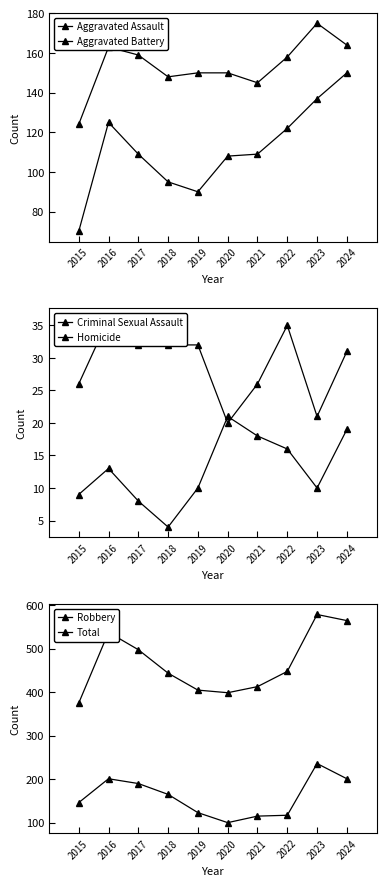

At which category does Aggravated Assault reach its first local valley?

2019